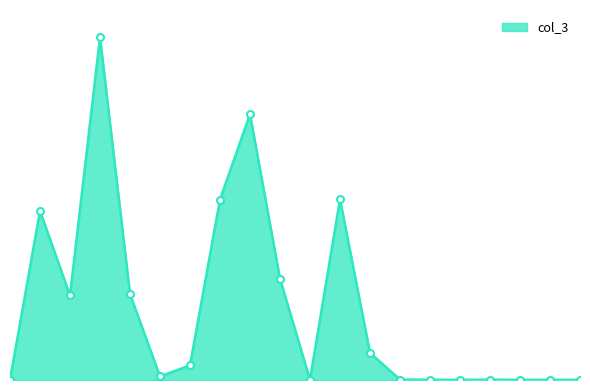

What is the greatest value displayed?

1661